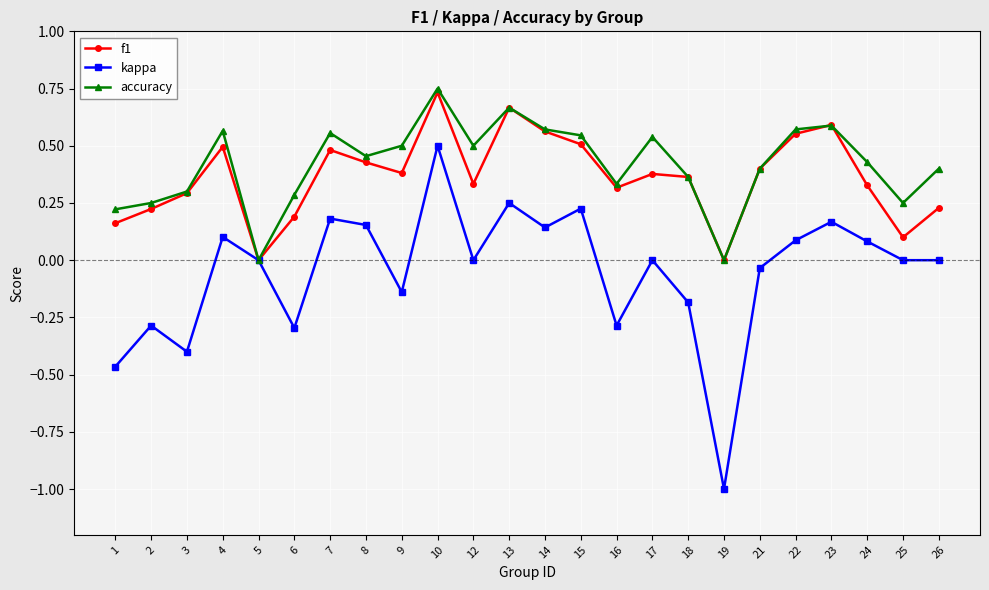

Is the value of kappa at 1 greater than the value of accuracy at 14?

No